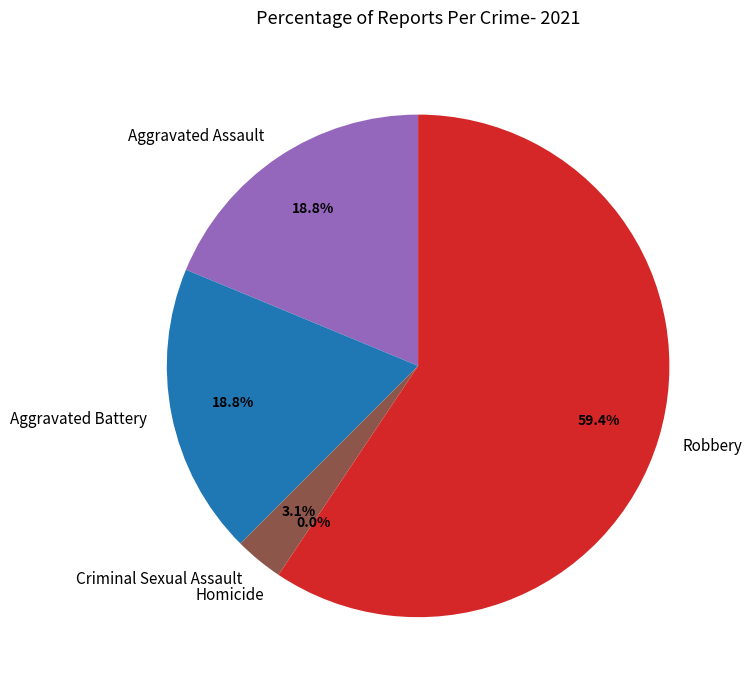

To the nearest percent, what percentage of the pie is Robbery?

59%